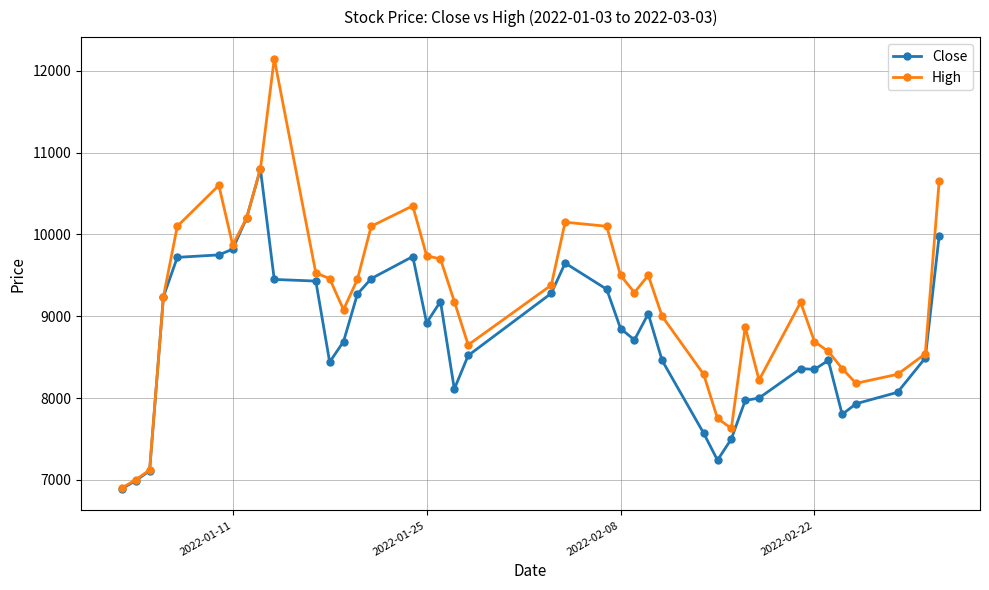

How many distinct data groups are displayed?

2